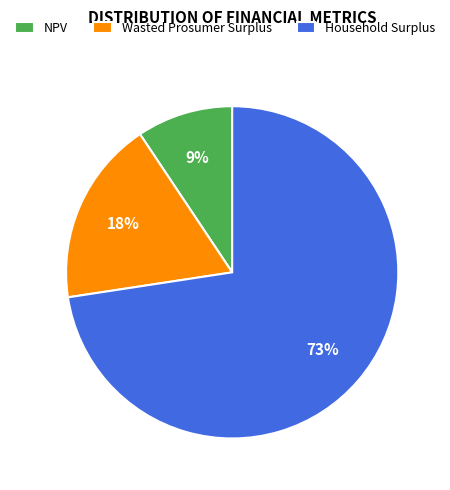

Is it true that NPV is 9% of the pie?

True